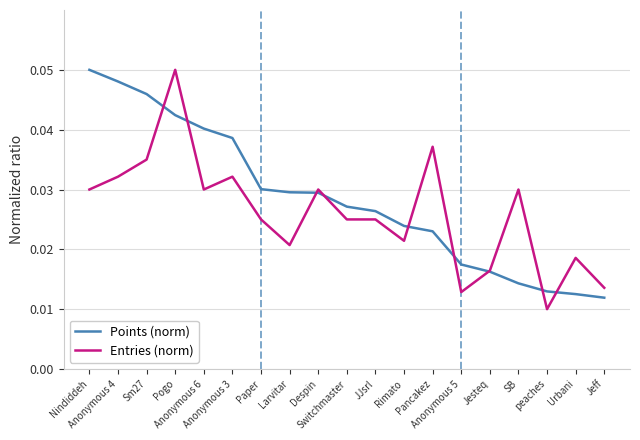

Count the number of data series in this chart.

2